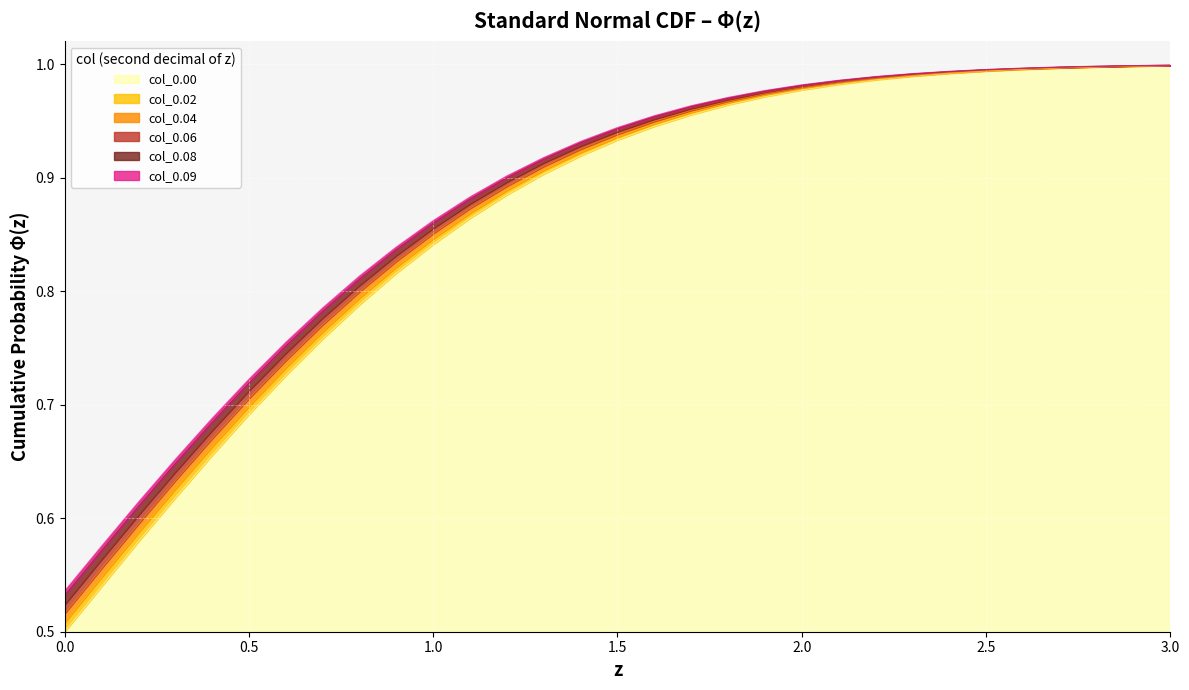

Does the chart display data point markers on the line(s)?

No